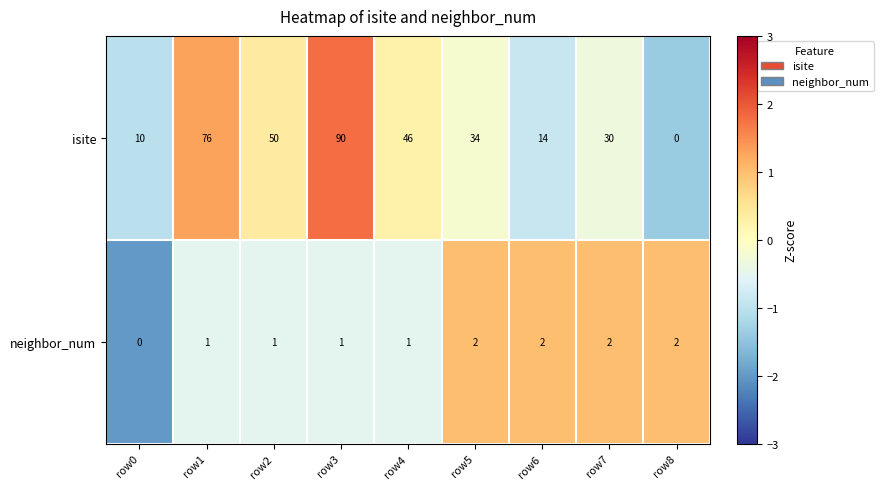

True or false: isite has a value of 14 at row6.

True